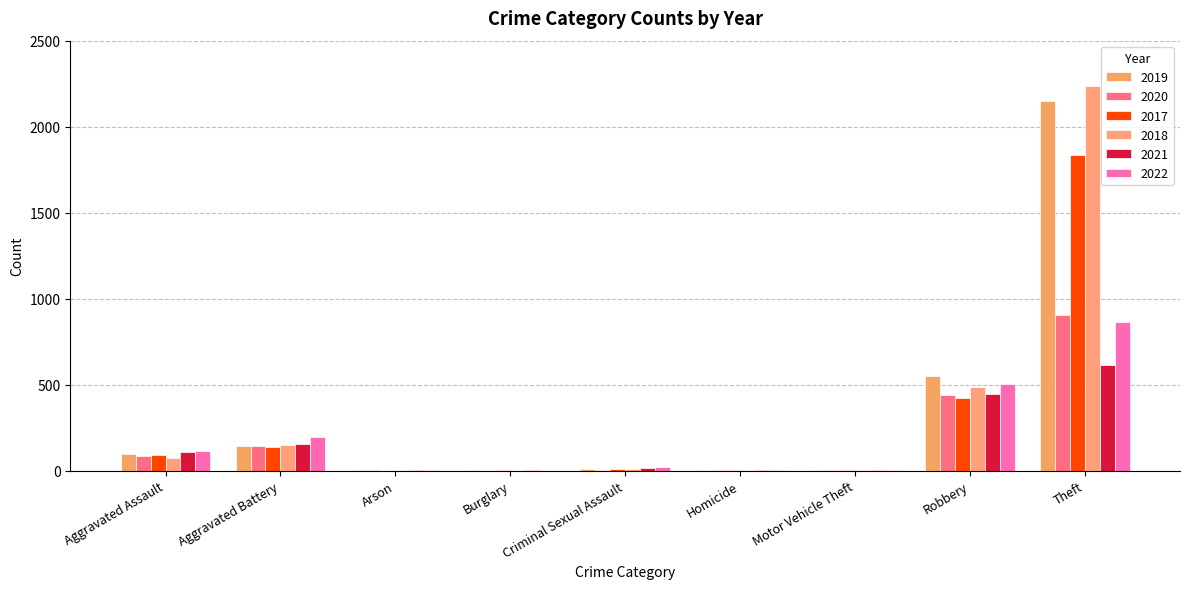

Are the bars horizontal?

No